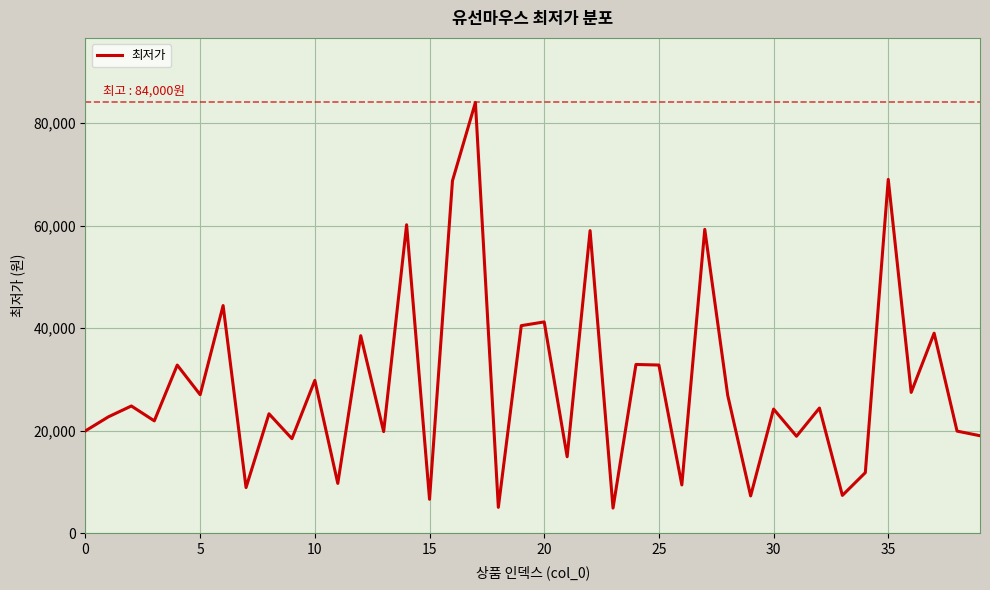

What is the greatest value displayed?

84000